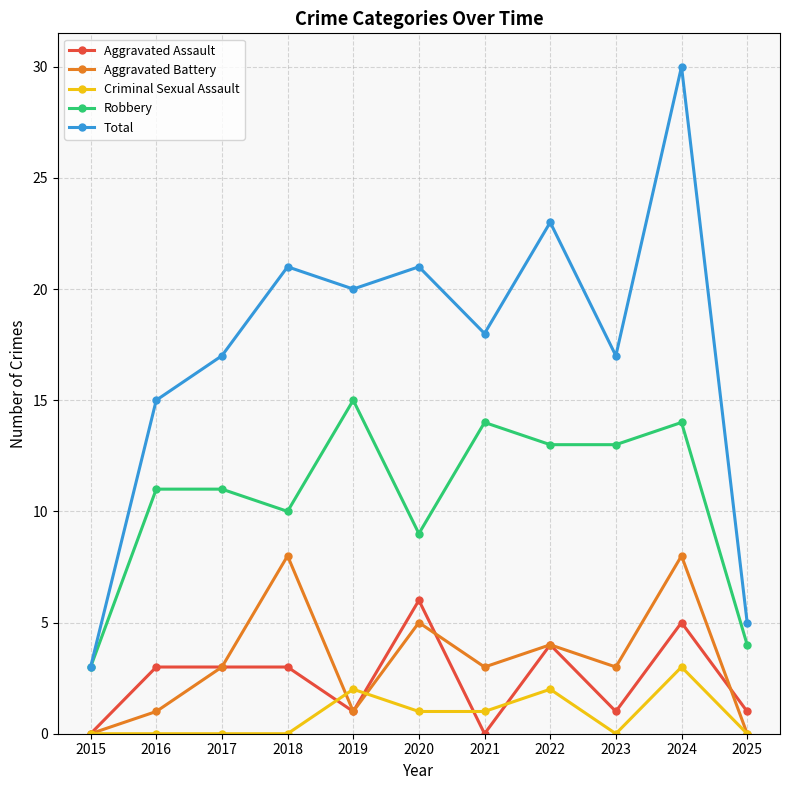

True or false: Total has more than 0 points higher than both neighbors.

True